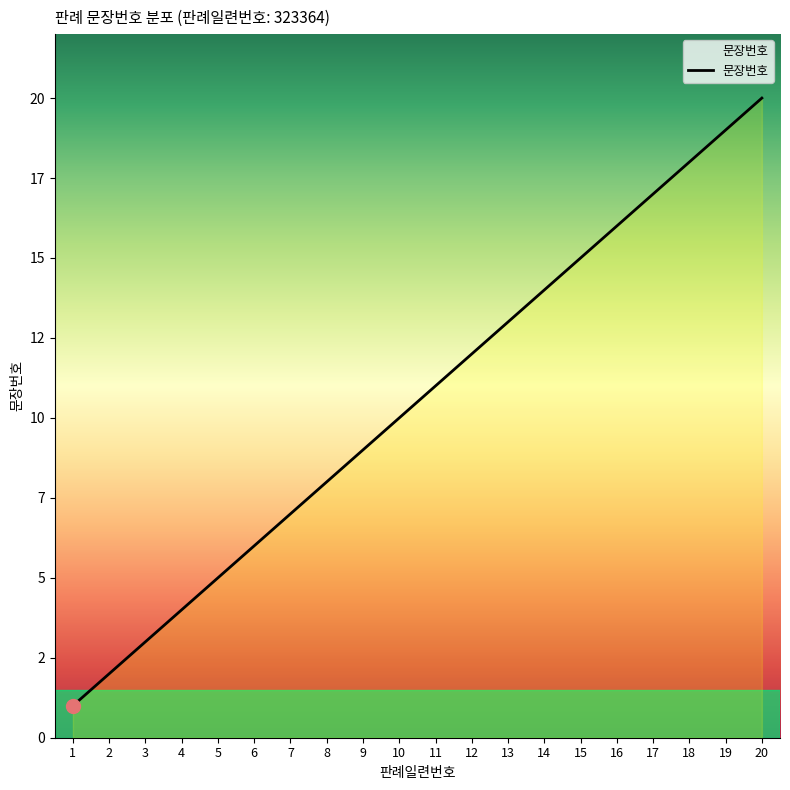

Does the chart display data point markers on the line(s)?

No